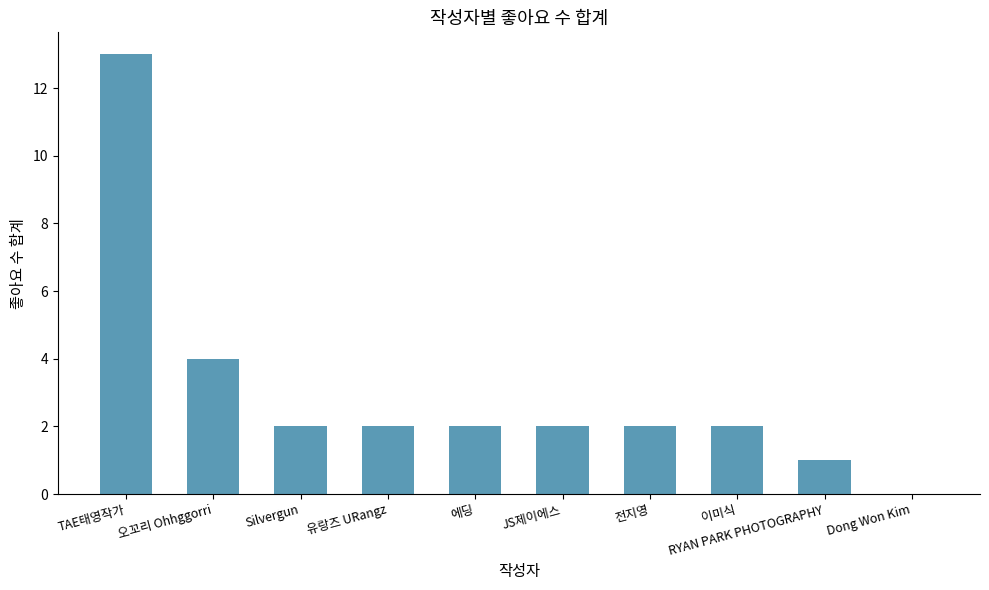

At which label is the value closest to 6?

오꼬리 Ohhggorri